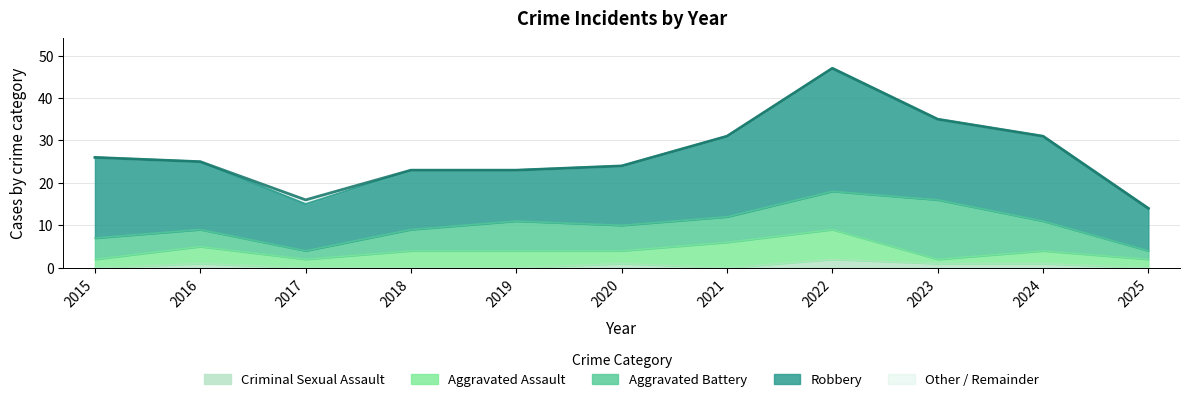

True or false: Aggravated Battery and Criminal Sexual Assault intersect in this chart.

False